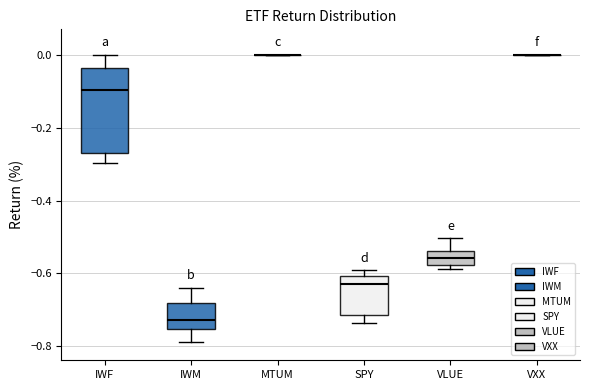

Reading left to right, transcribe this box plot: for each box, give where its median line is, the range the box spans, and where its two whiskers end, as read against the y-axis. The values are not printed on the chart, so give them approximately, as read against the axis.

IWF: median -0.10, box -0.28 to -0.04, whiskers -0.30 to 0.00
IWM: median -0.72, box -0.76 to -0.68, whiskers -0.78 to -0.64
MTUM: box collapsed to a line at 0.00, whiskers 0.00 to 0.00
SPY: median -0.62, box -0.72 to -0.60, whiskers -0.74 to -0.60 (just above the box's upper edge)
VLUE: median -0.56, box -0.58 to -0.54, whiskers -0.58 (just below the box's lower edge) to -0.50
VXX: box collapsed to a line at 0.00, whiskers 0.00 to 0.00